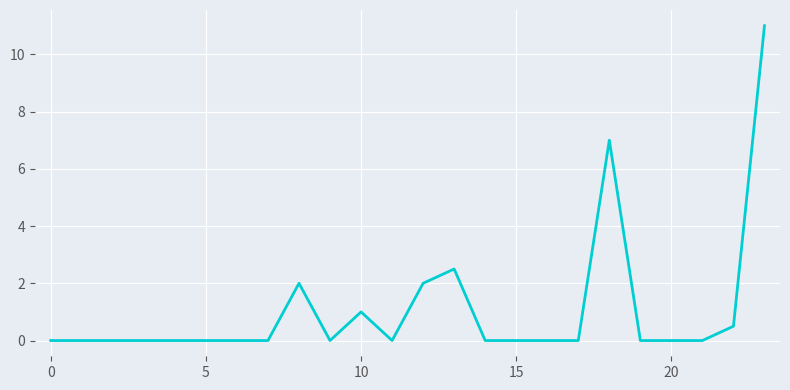

What is the difference between the maximum and minimum values?

11.0